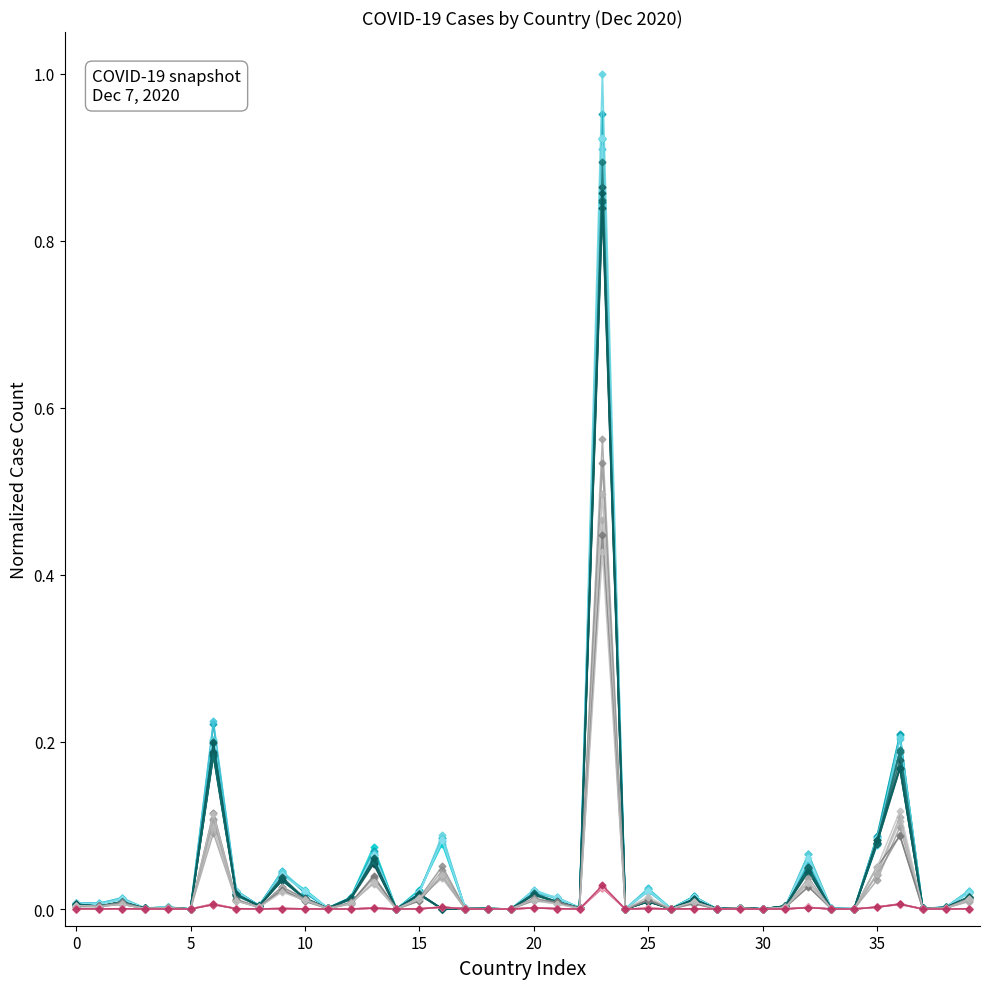

Count the number of data series in this chart.

24